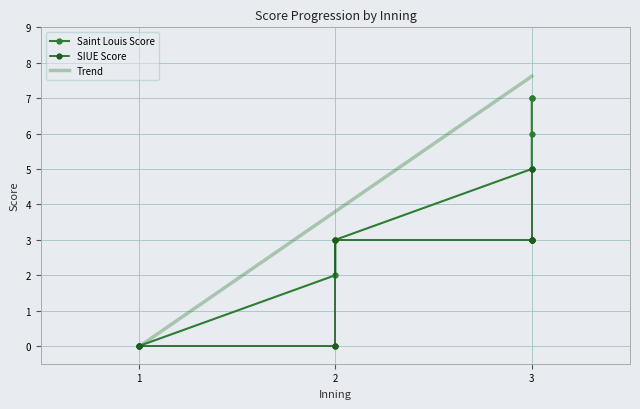

Is the value of Saint Louis Score at 2 greater than the value of SIUE Score at 3?

No